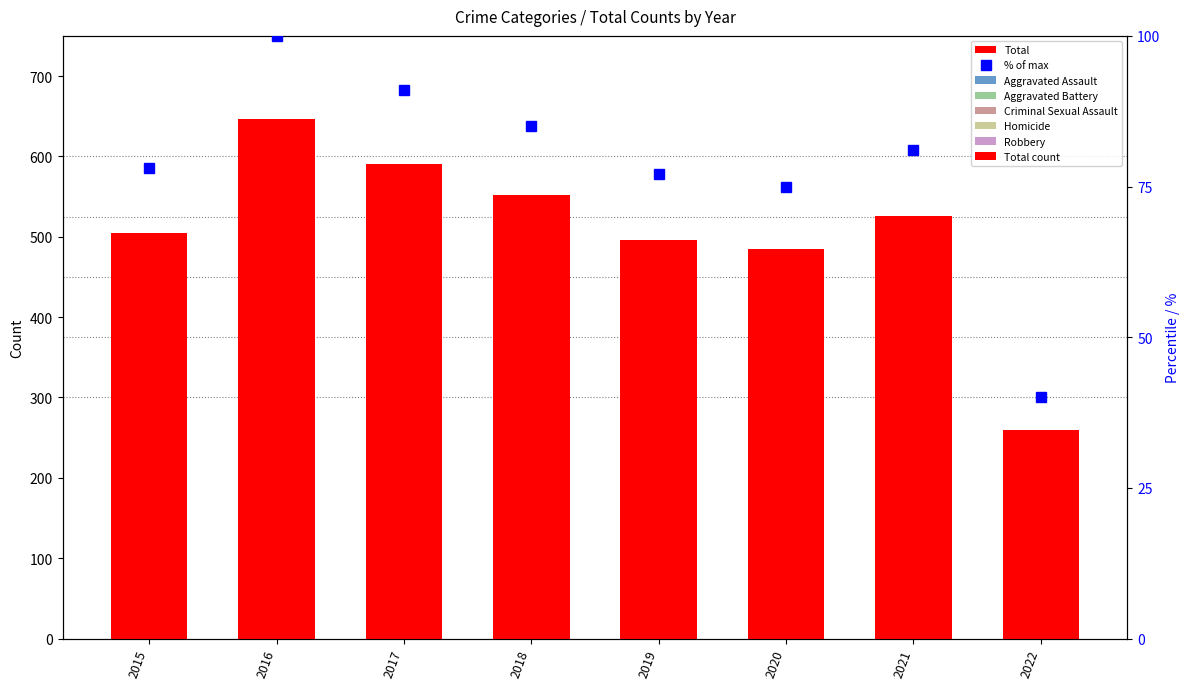

Rank the series at 2022 from highest to lowest value.

Total, % of max